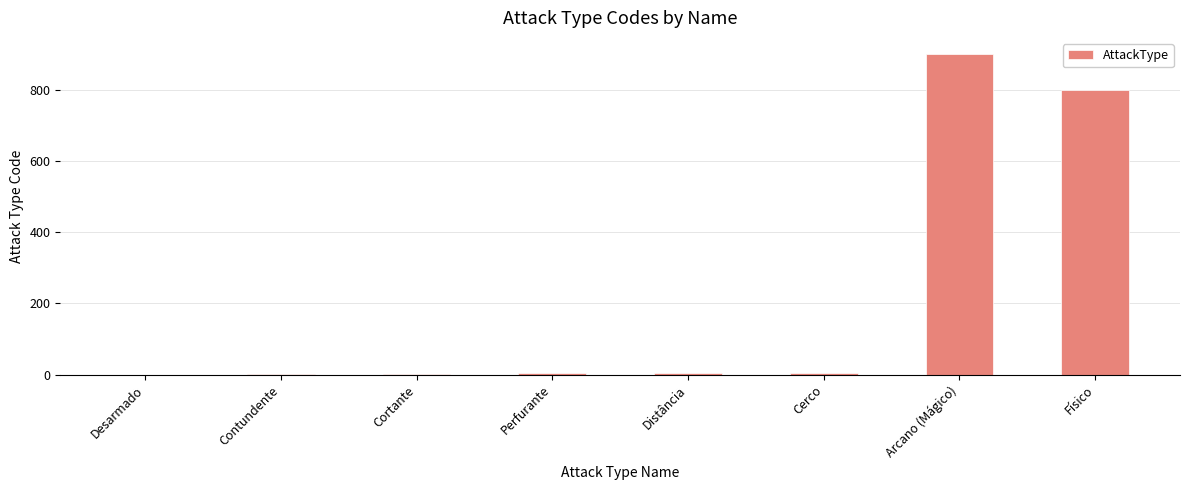

What is the sum of all values?

1715